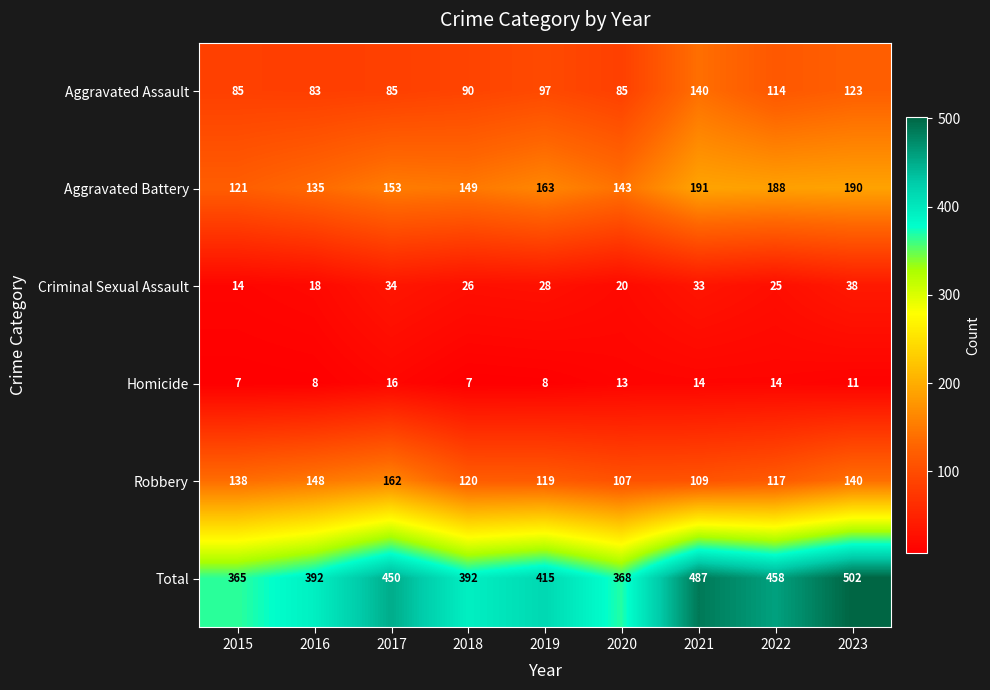

What is the difference between the second highest and second lowest values in the Aggravated Battery series?

55